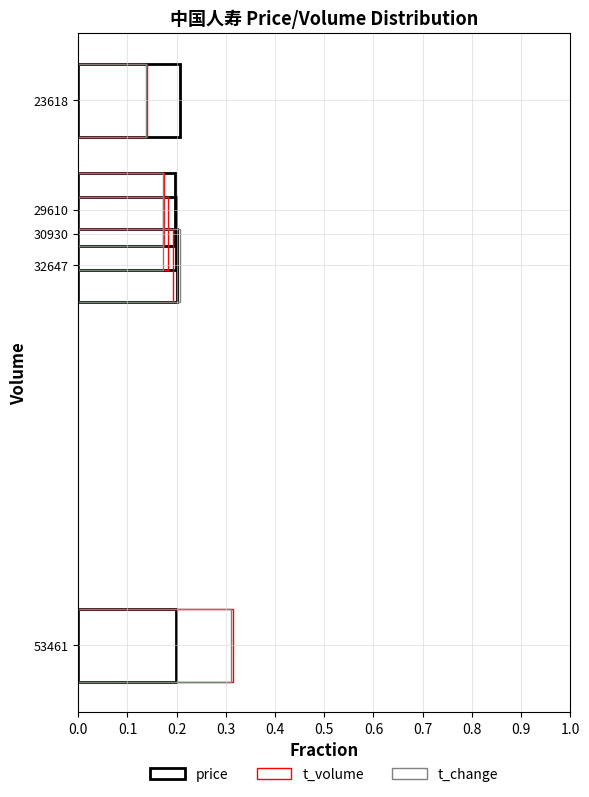

What value does the price series have at 29610?

0.2